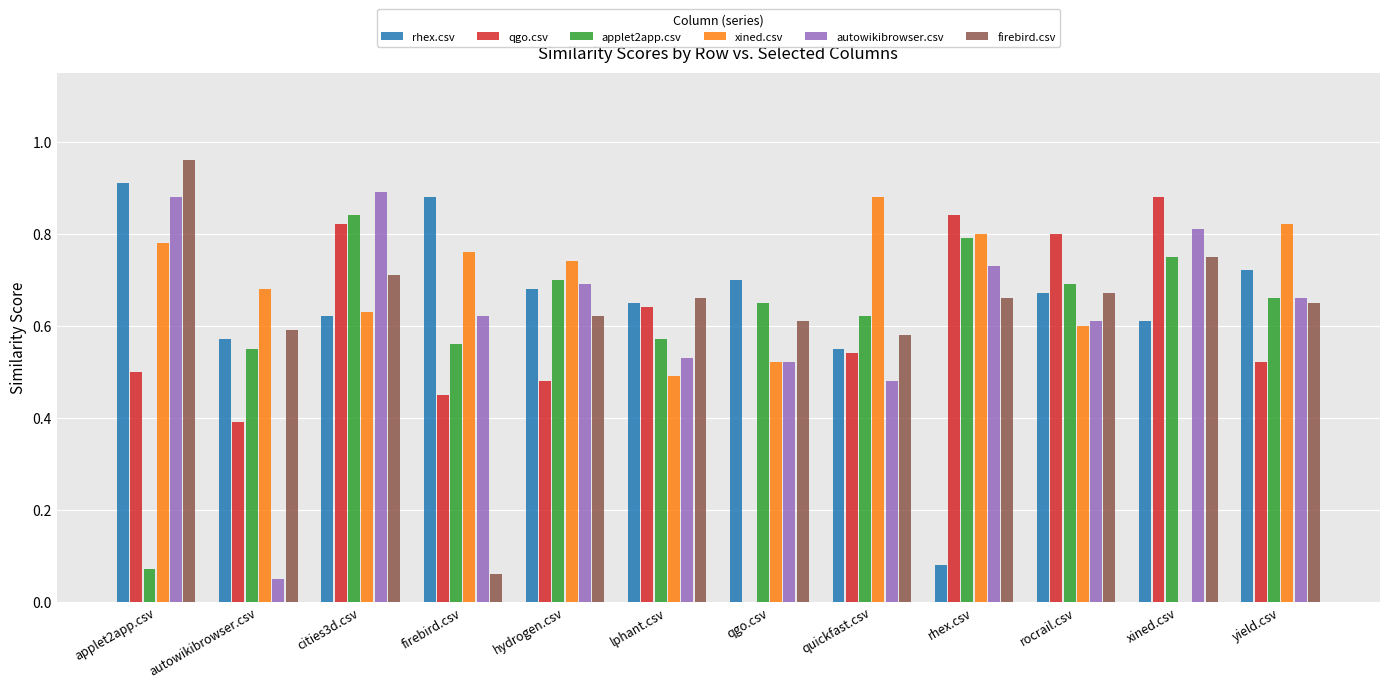

At which category is the sum across all series the highest?

cities3d.csv